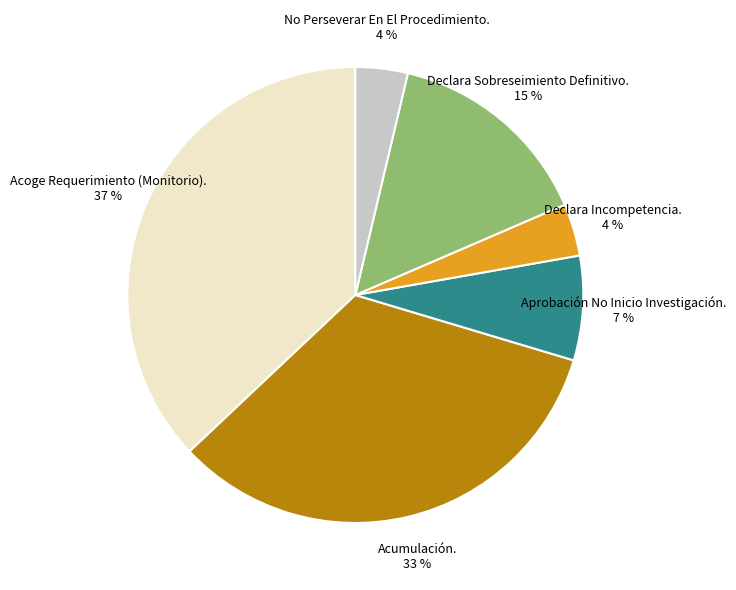

To the nearest percent, what portion does Aprobación No Inicio Investigación. 7 % represent?

7%